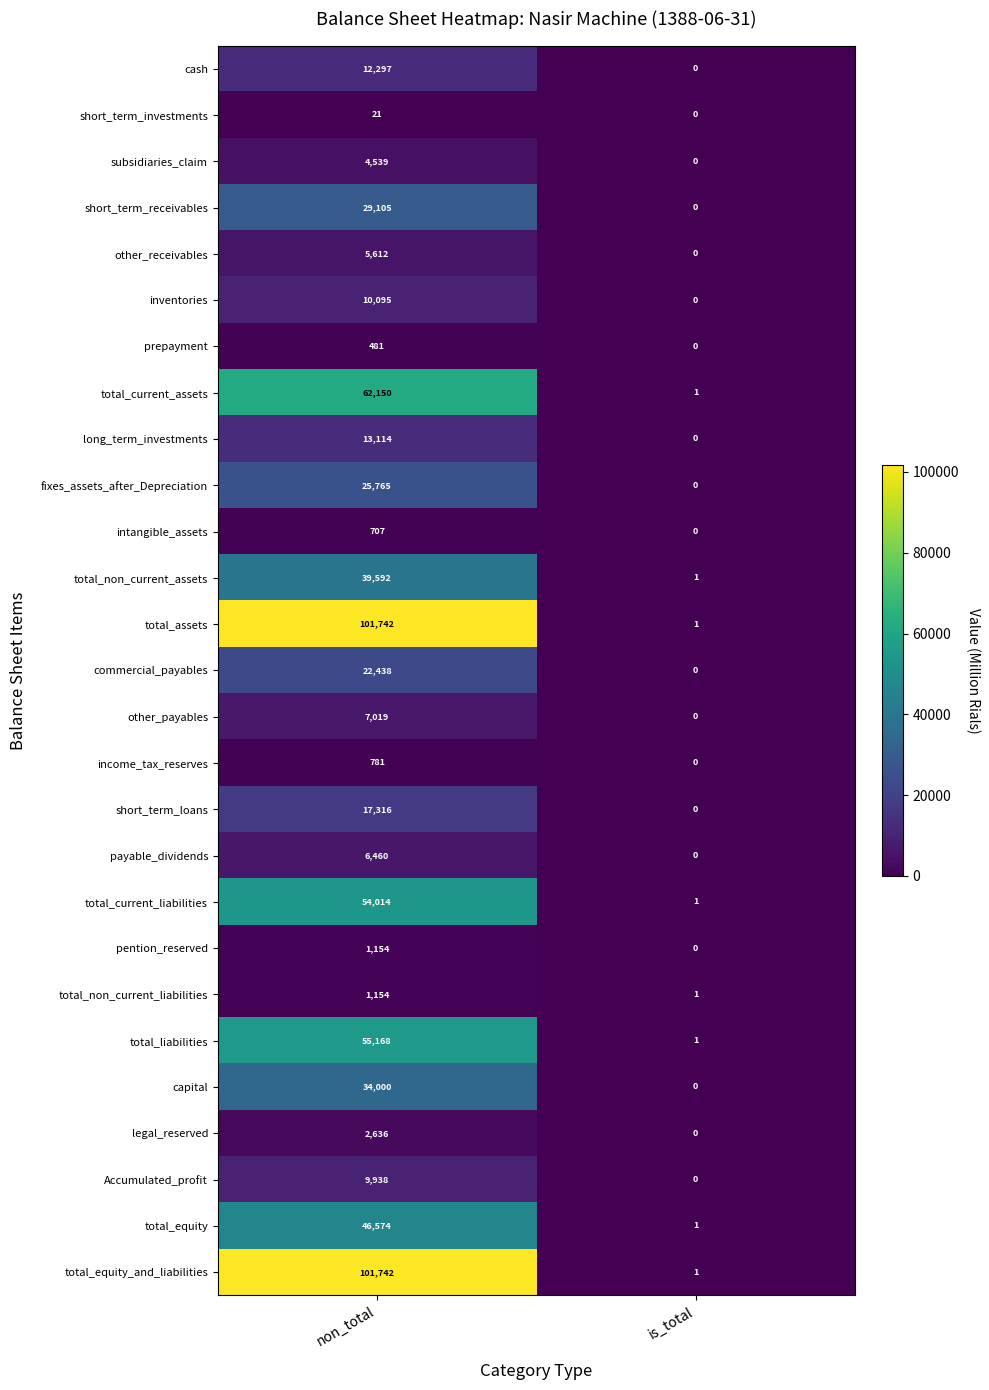

Is the value of income_tax_reserves at non_total greater than the value of commercial_payables at non_total?

No